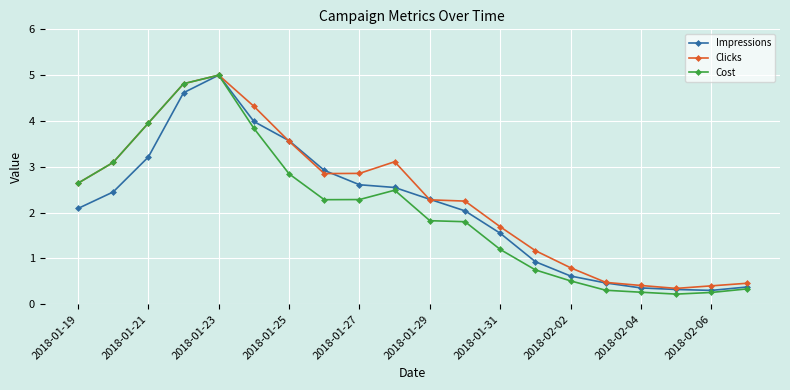

At how many categories does at least one series exceed 1?

14